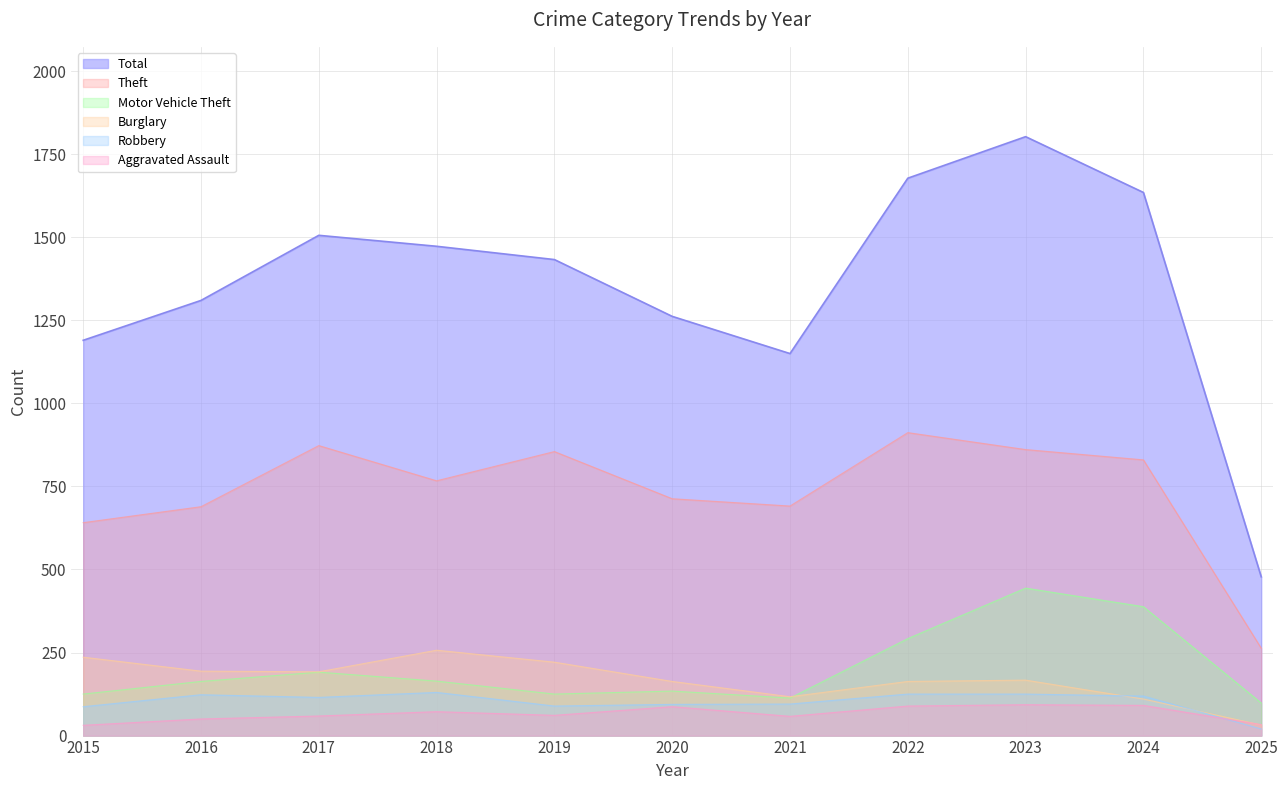

In Robbery, how many points are higher than both neighbors (excluding endpoints)?

2